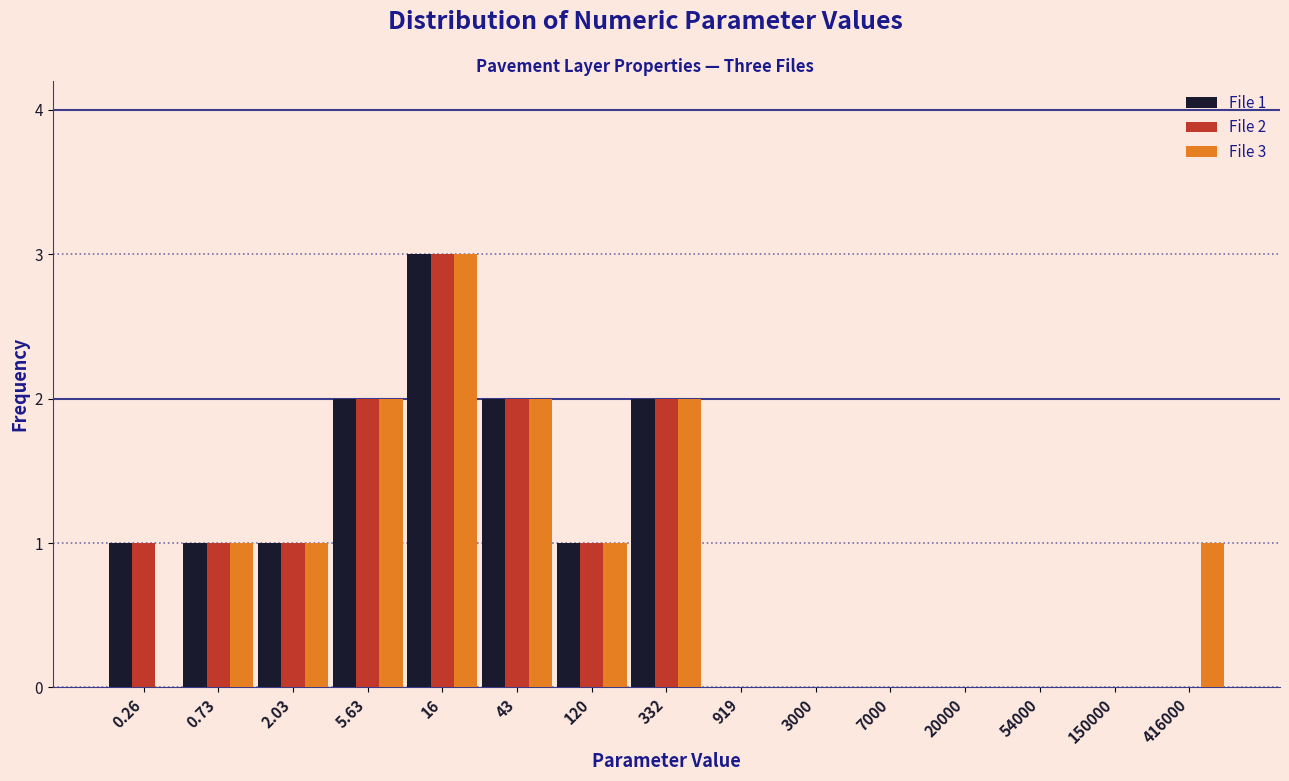

What is the greatest value displayed?

3